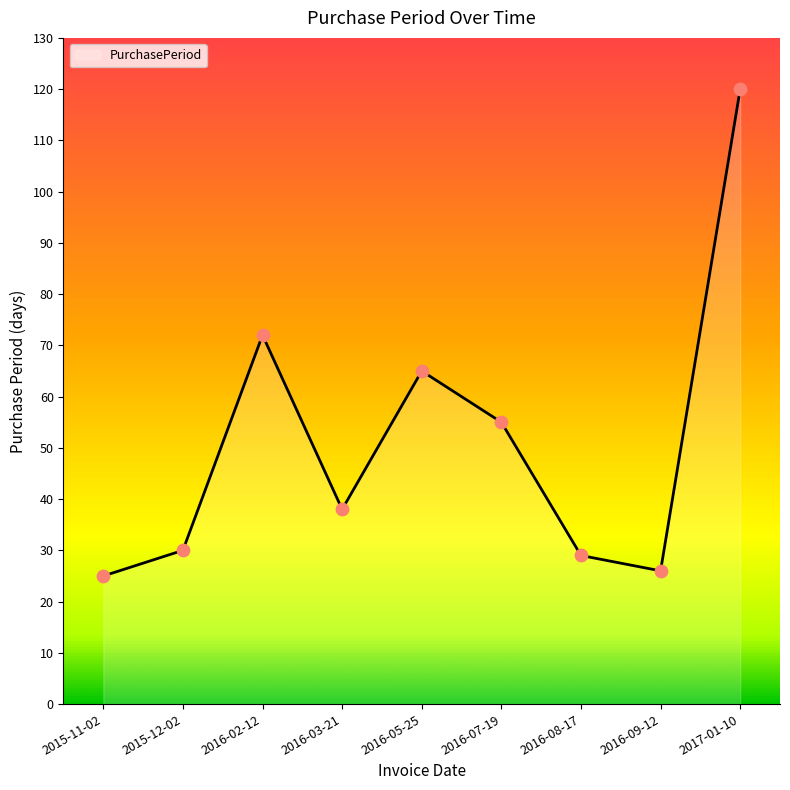

What is the change in value from 2015-11-02 to 2015-12-02?

+5